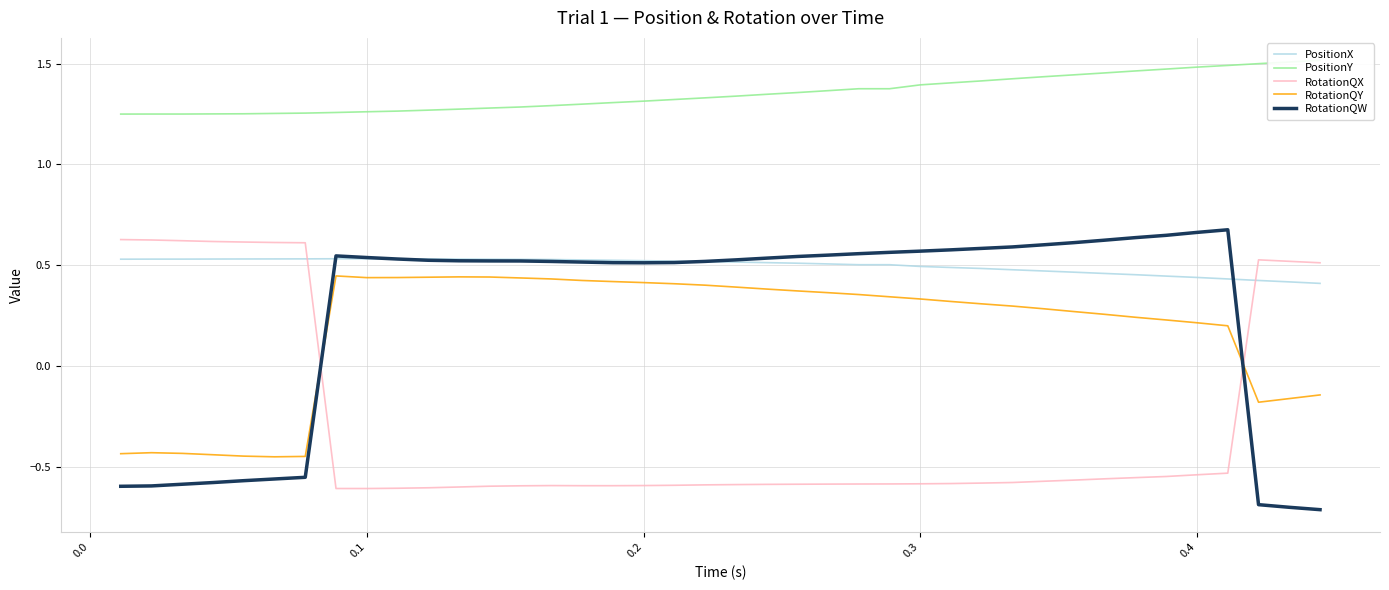

What is the average value of the PositionX series?

0.5